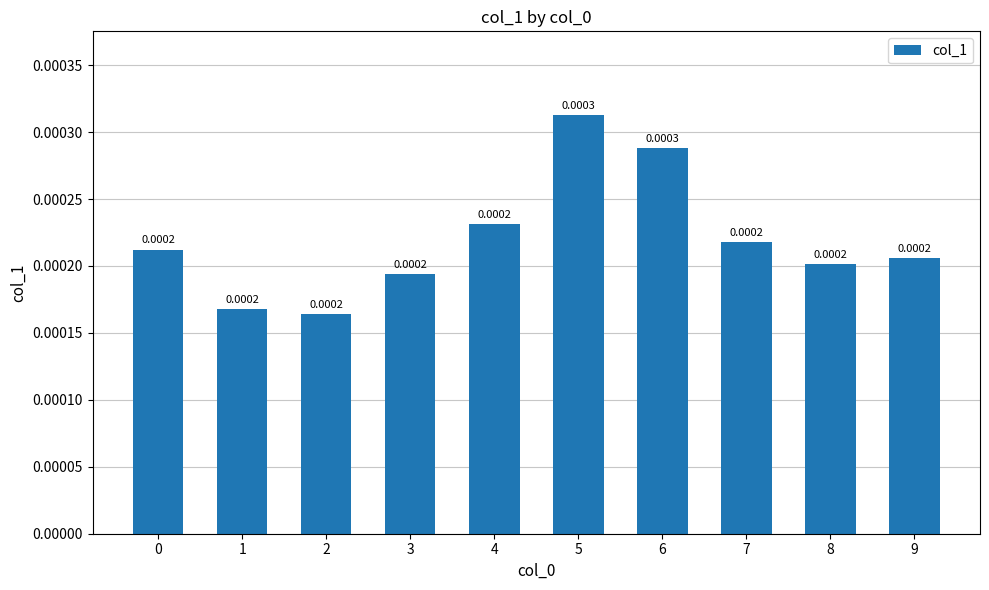

Does the chart contain any negative values?

No